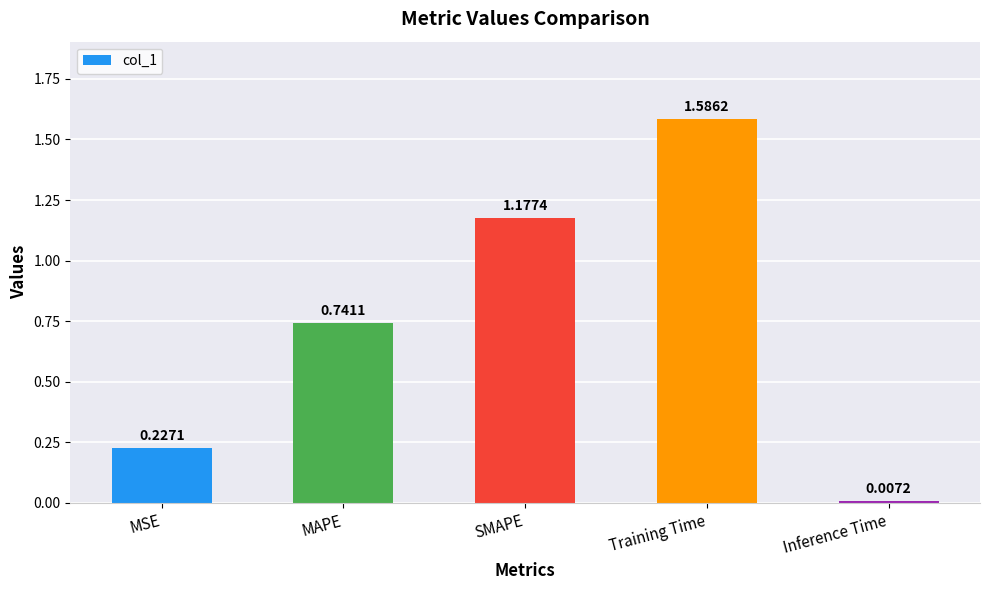

Between MAPE and Training Time, which is larger?

Training Time